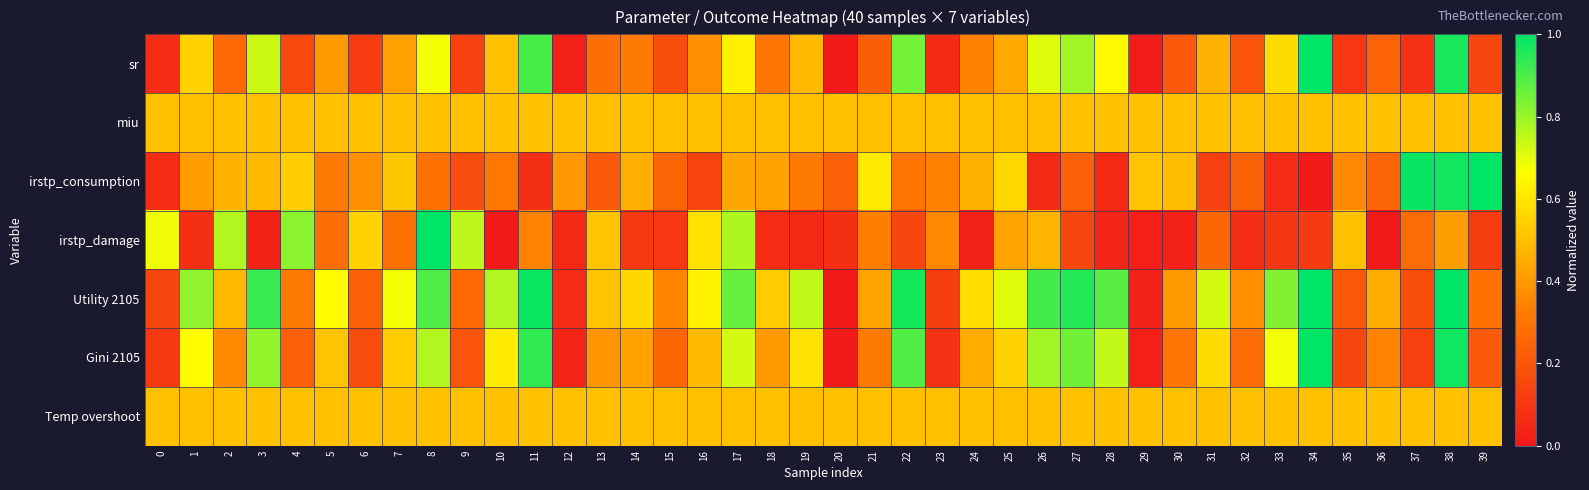

At which category is the sum across all series the highest?

38